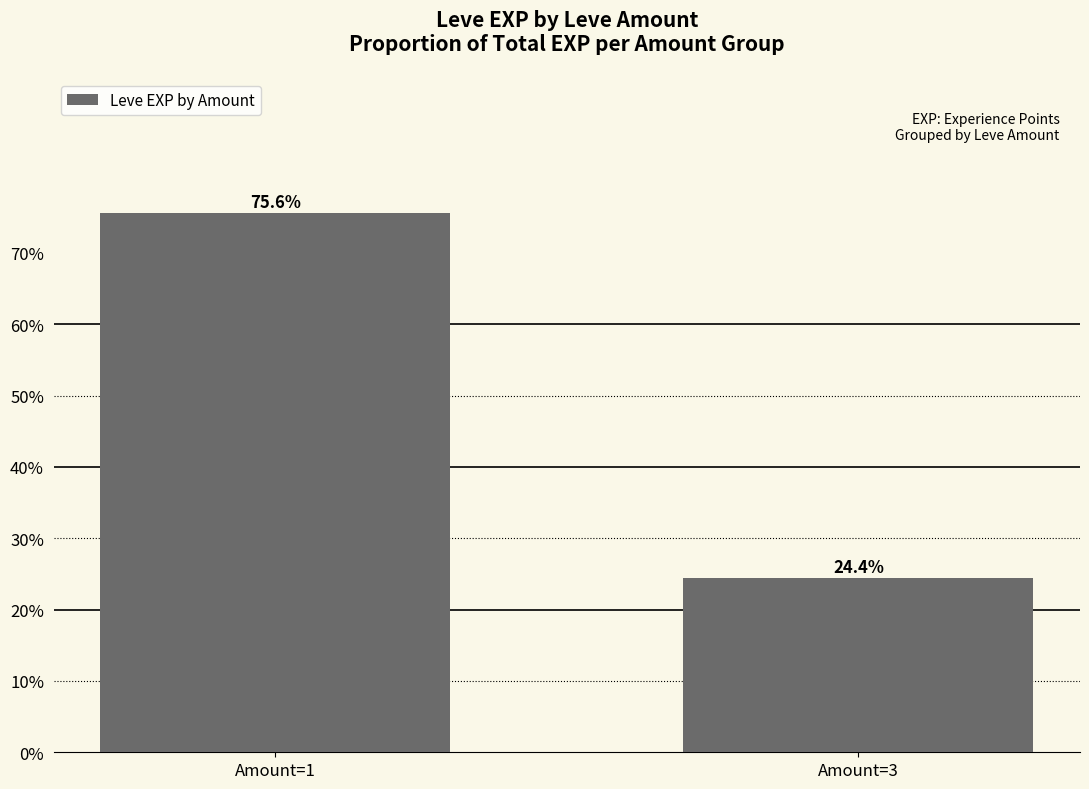

What value does the data have at Amount=1?

75.6